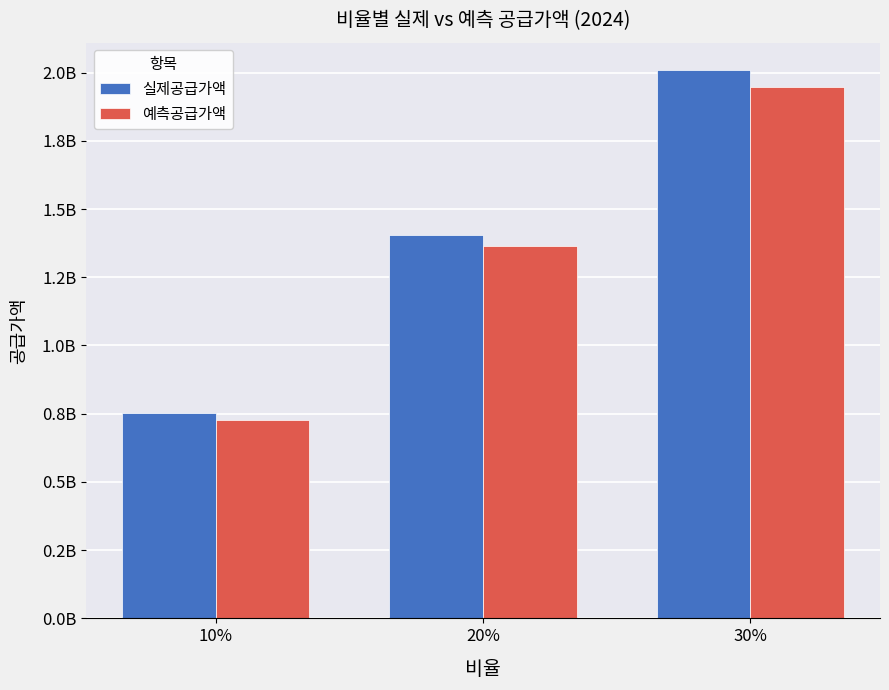

What is the value of the 예측공급가액 bar at the 3rd from the left?

1947621220.0